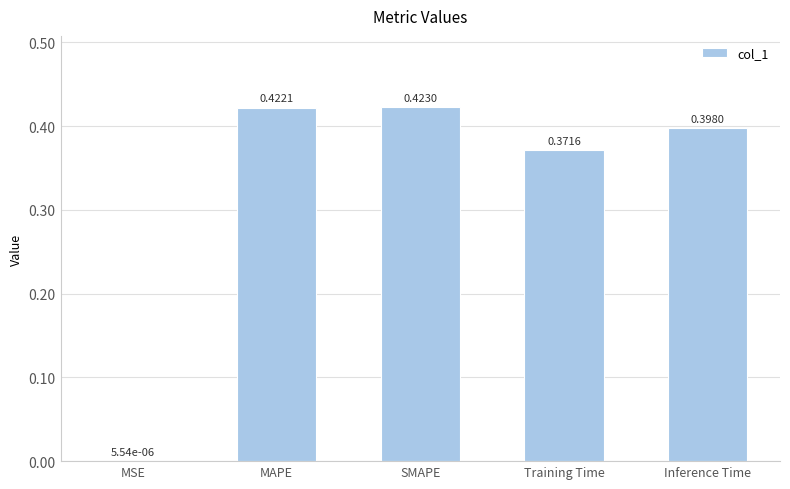

At which label is the value closest to 0?

MSE